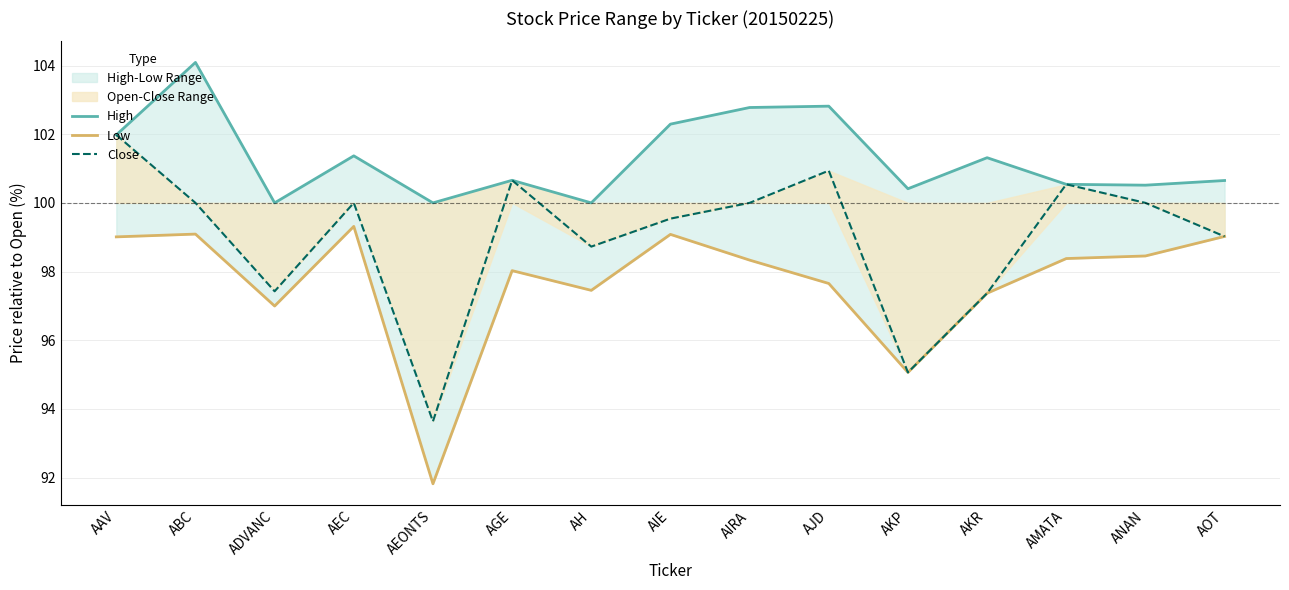

What is the minimum value shown in the chart?

91.8